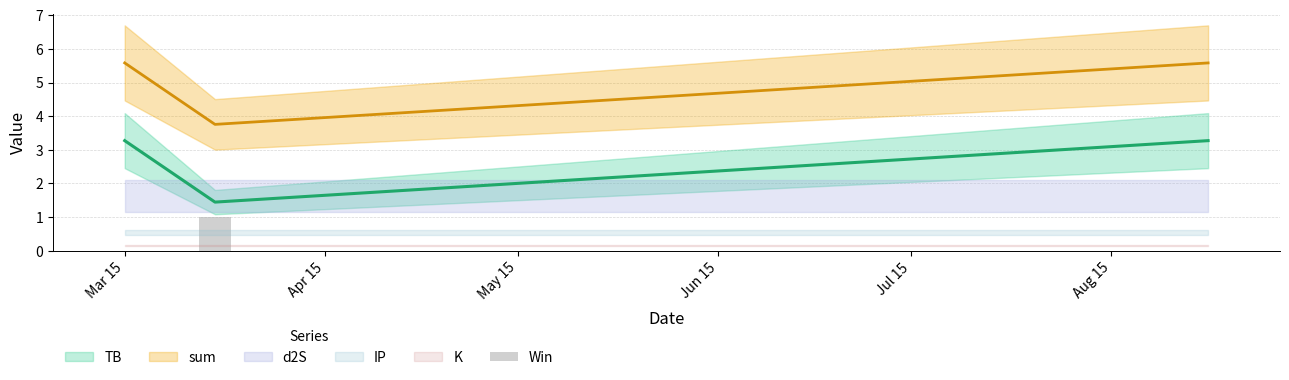

What position from the left is May 15?

3